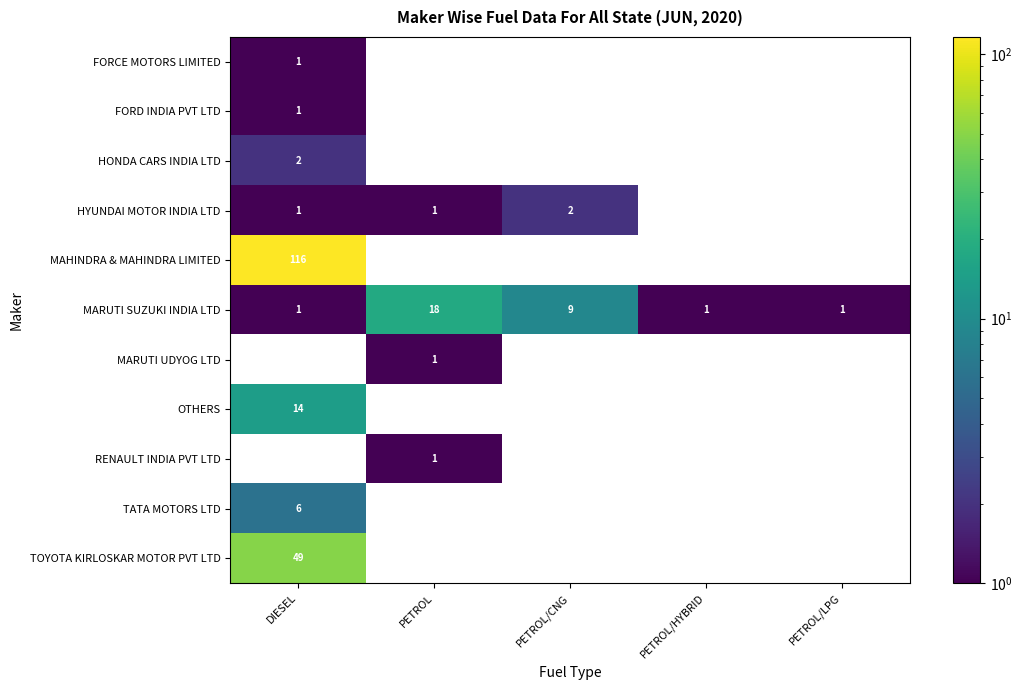

Where is MARUTI SUZUKI INDIA LTD nearest to the value 9?

PETROL/CNG